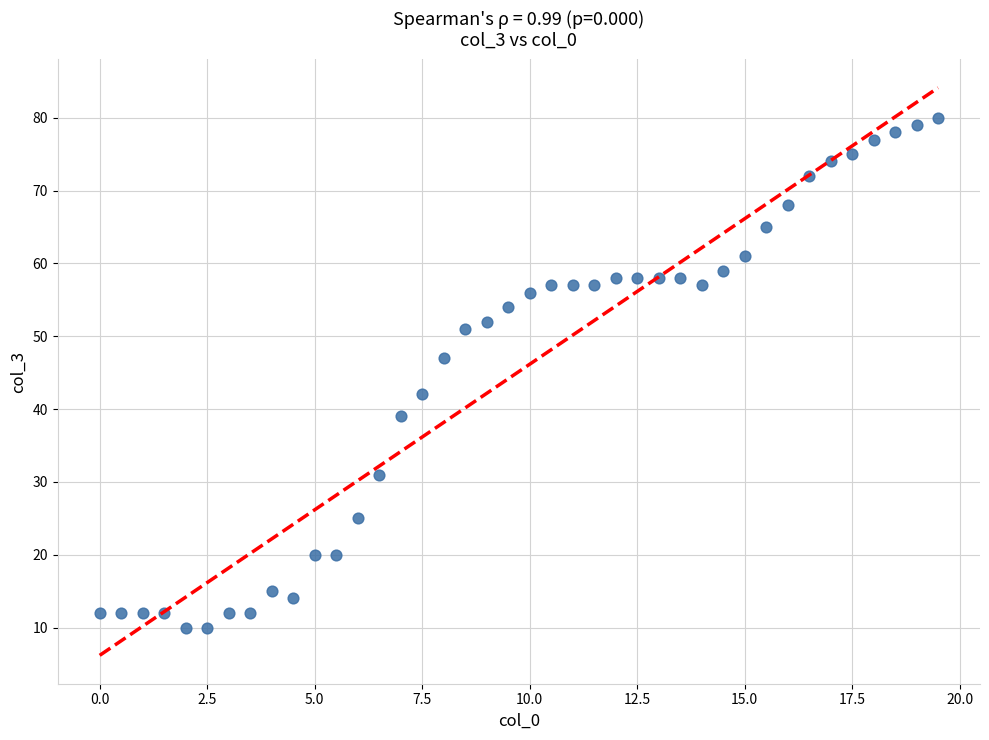

What is the range of Y values (max minus min)?

70